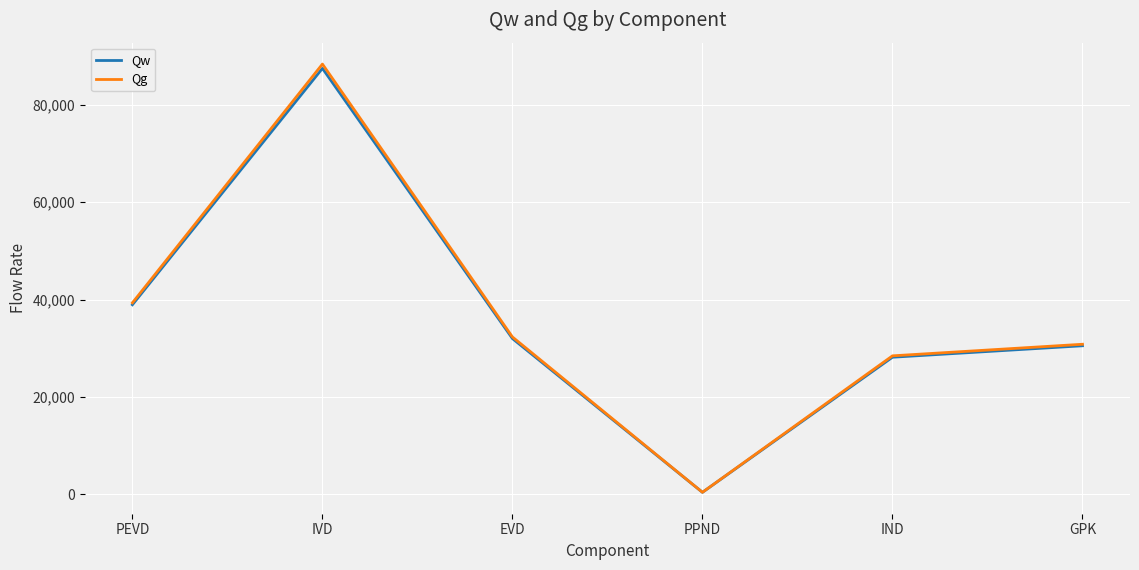

What is the maximum value for Qw?

87454.4